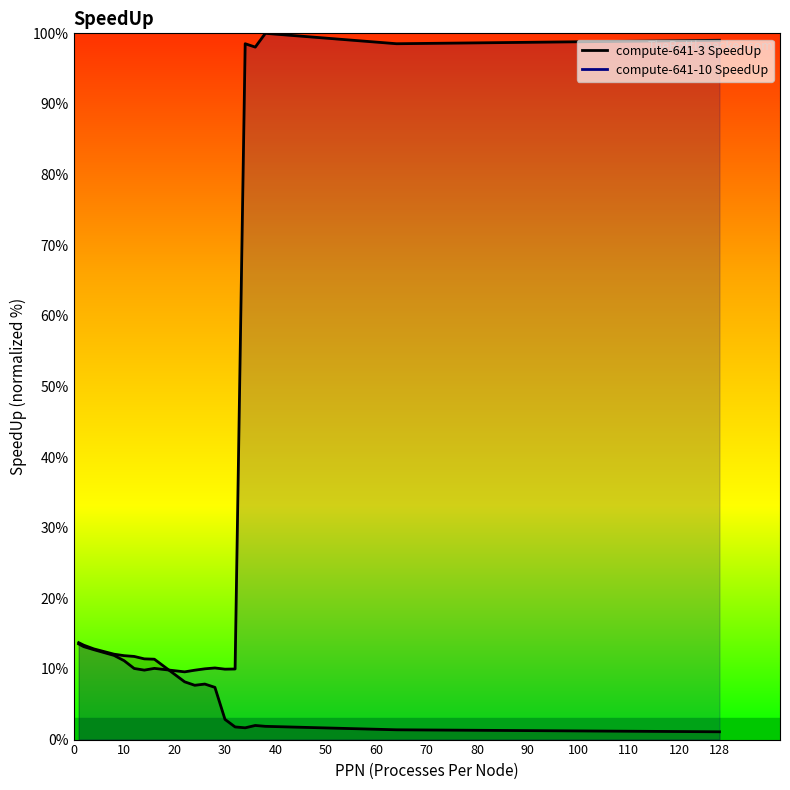

Which category has the highest value in the compute-641-10 SpeedUp series?

38